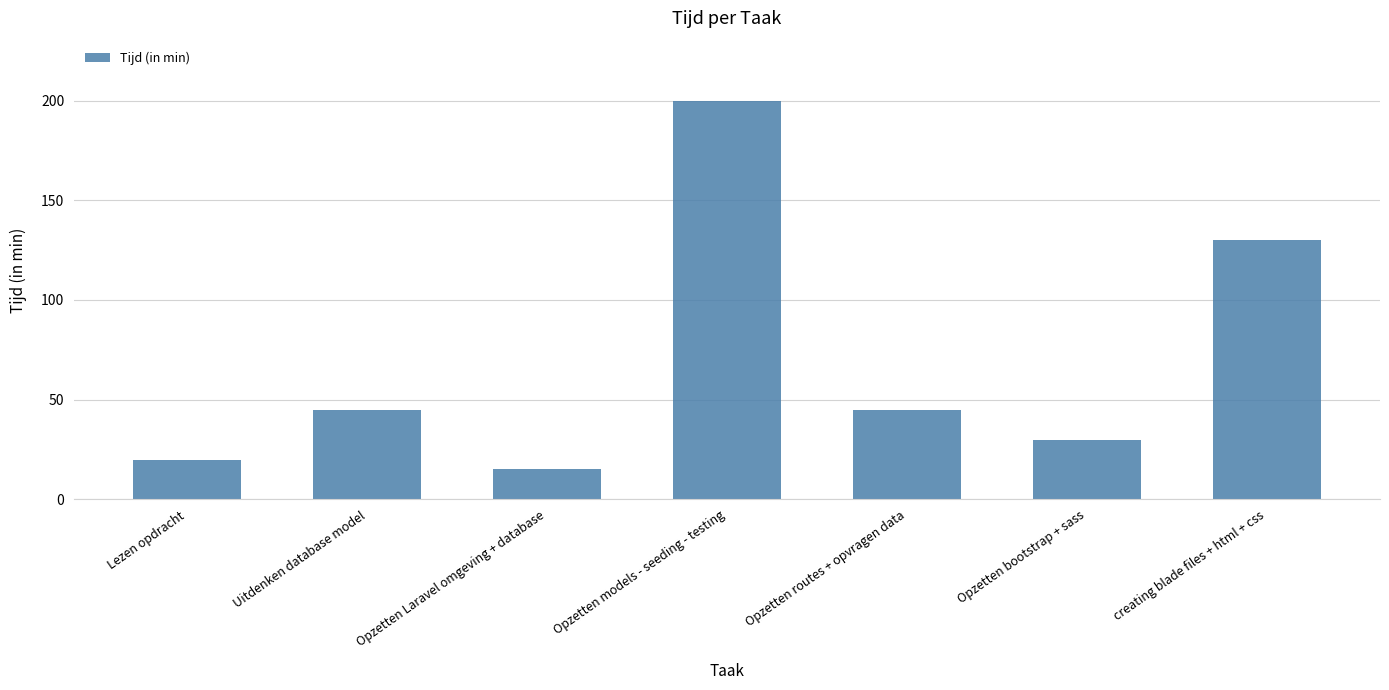

Reading left to right, what are all the values shown in this chart?

20	45	15	200	45	30	130